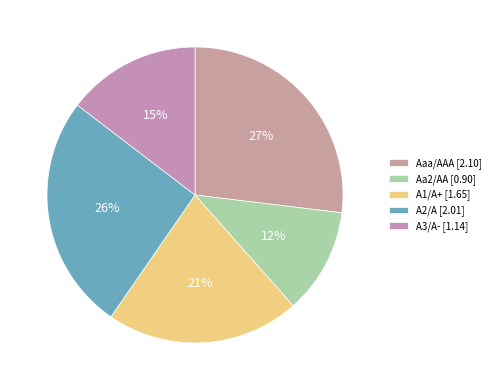

To the nearest percent, what is the difference between the A2/A and A3/A- slice percentages?

11%